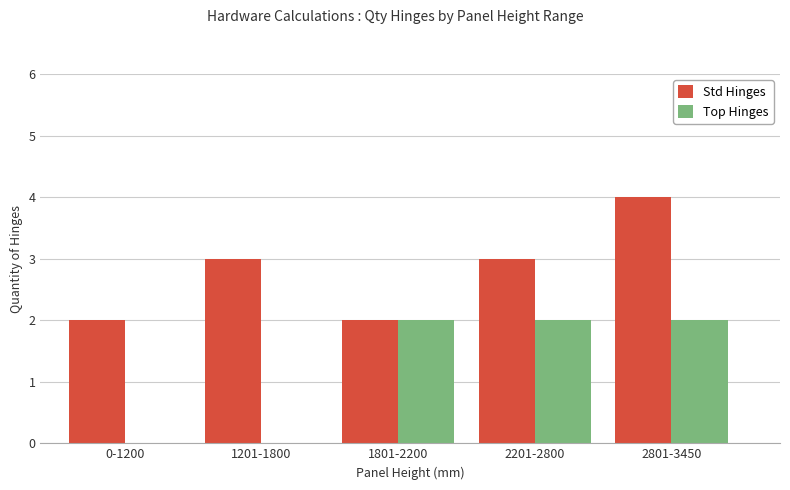

At which category is the sum across all series the highest?

2801-3450